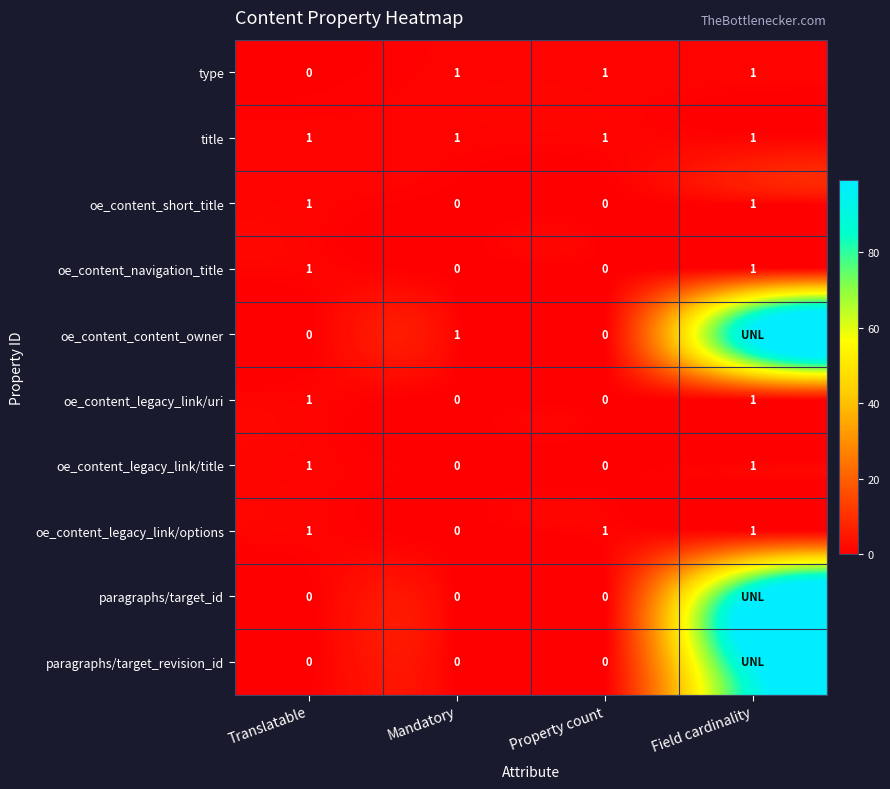

Is the value of paragraphs/target_revision_id at Property count greater than the value of title at Field cardinality?

No